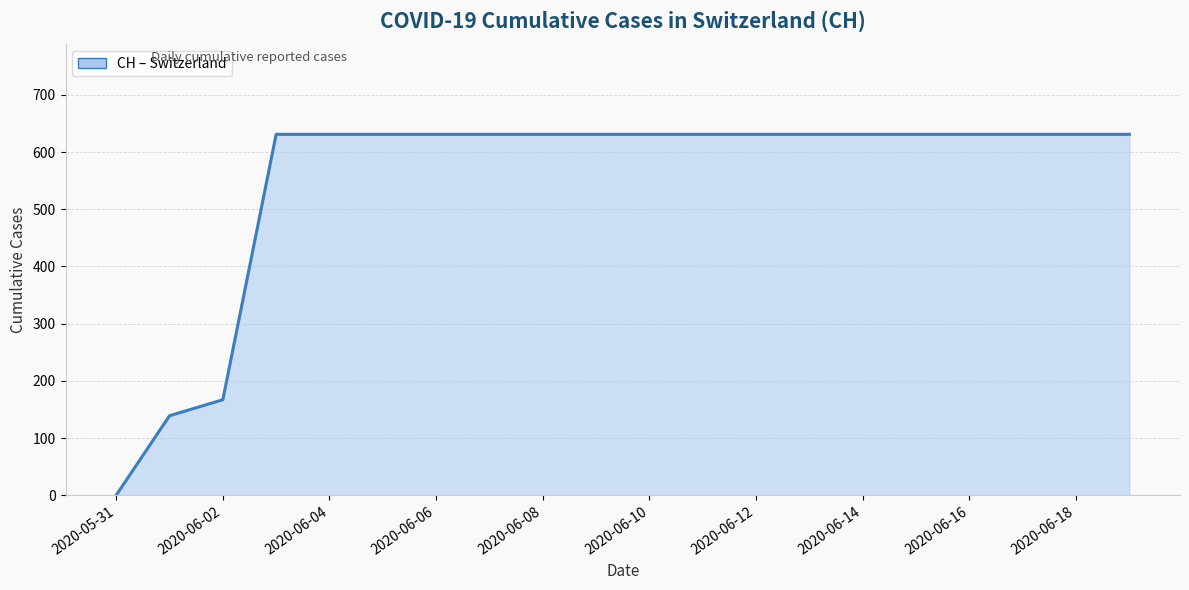

What is the difference between the maximum and minimum values?

631